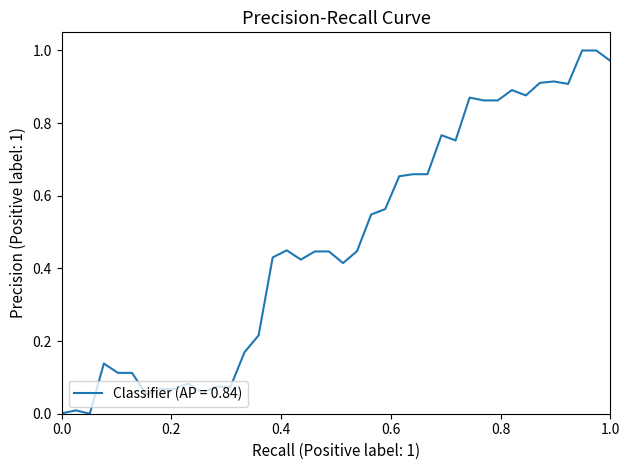

Is this an area chart (filled region under the line)?

No